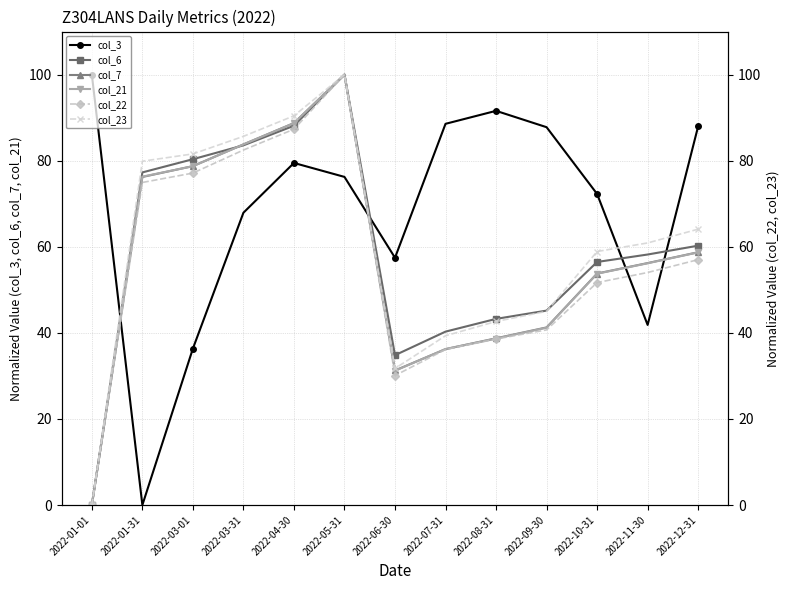

How many data points in col_7 are above 56?

7